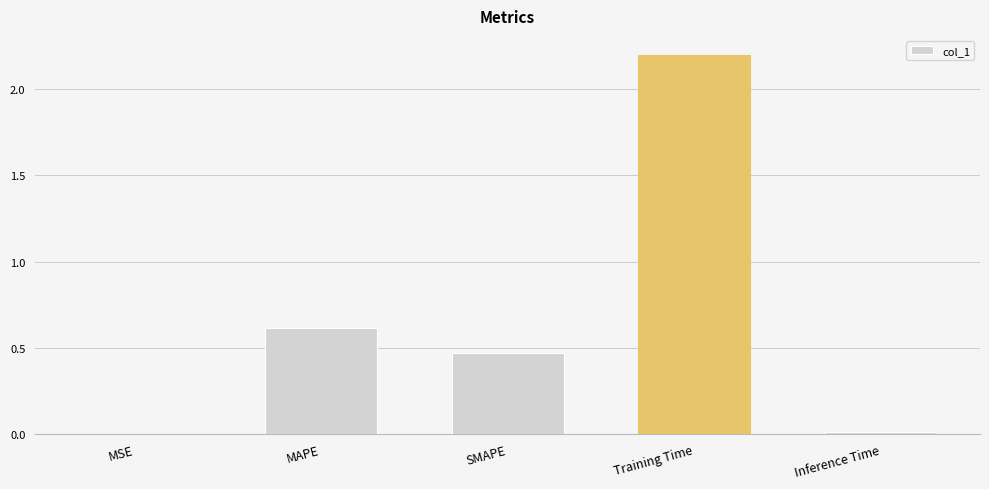

Between Training Time and SMAPE, which is larger?

Training Time